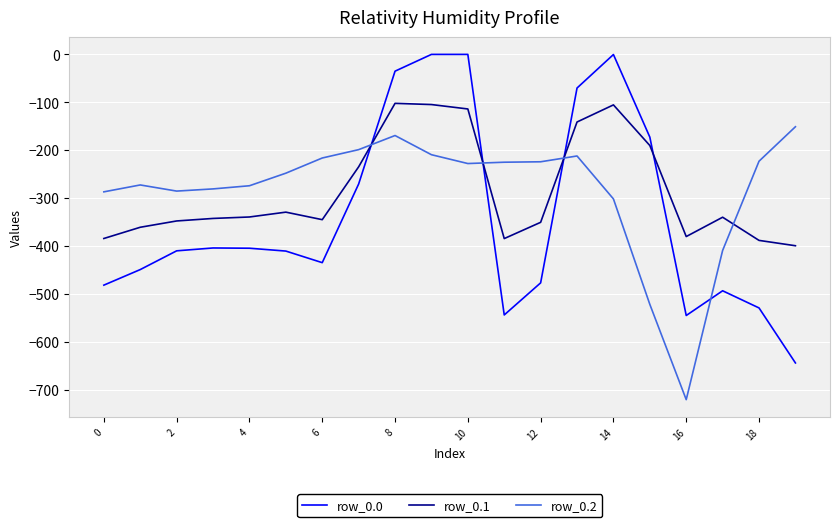

What is the maximum value for row_0.1?

-102.3